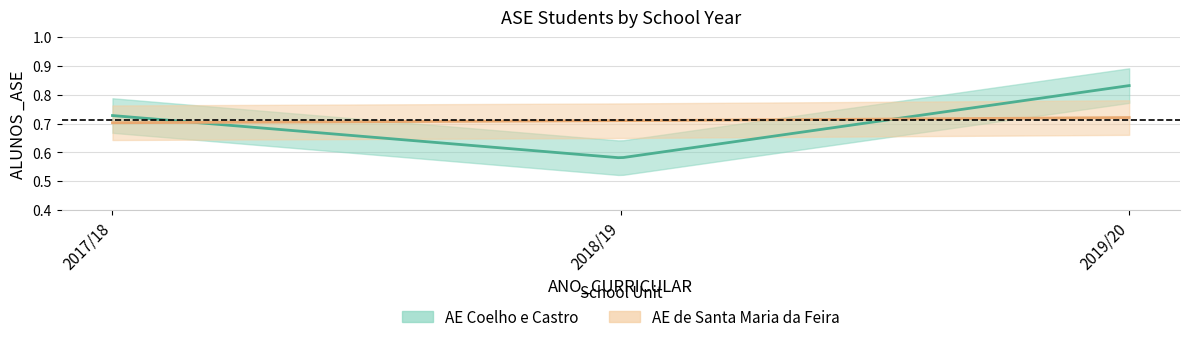

At which category does the chart reach its minimum across all series?

2018/19